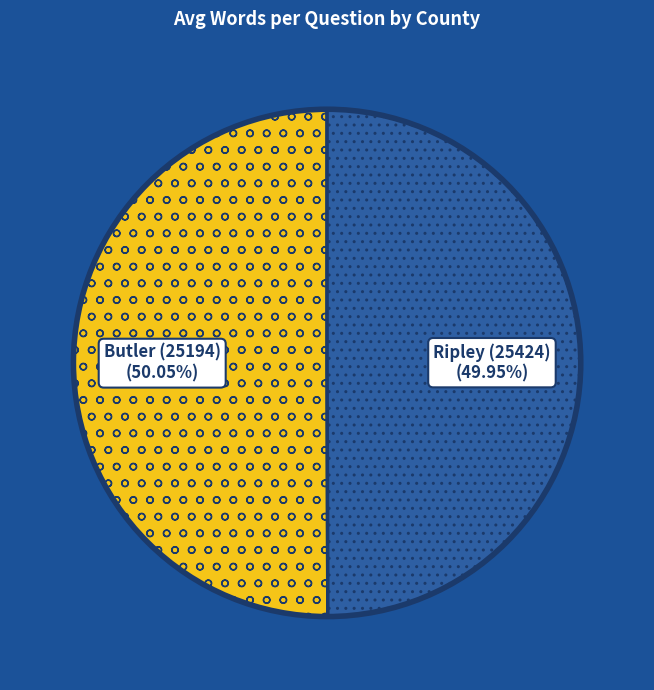

Is there a majority slice in this chart?

Yes